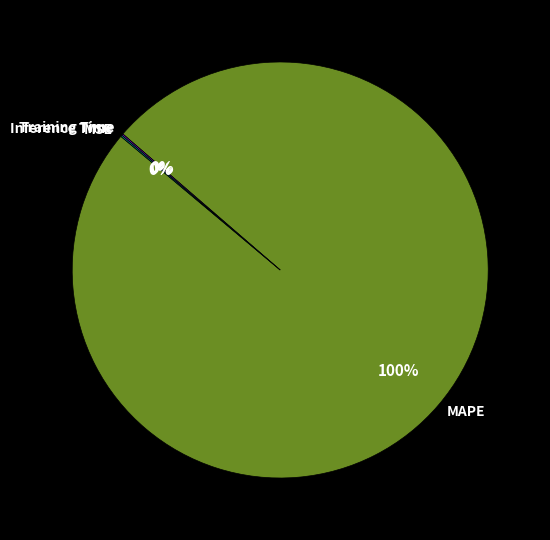

To the nearest percent, what is the average slice percentage?

25%